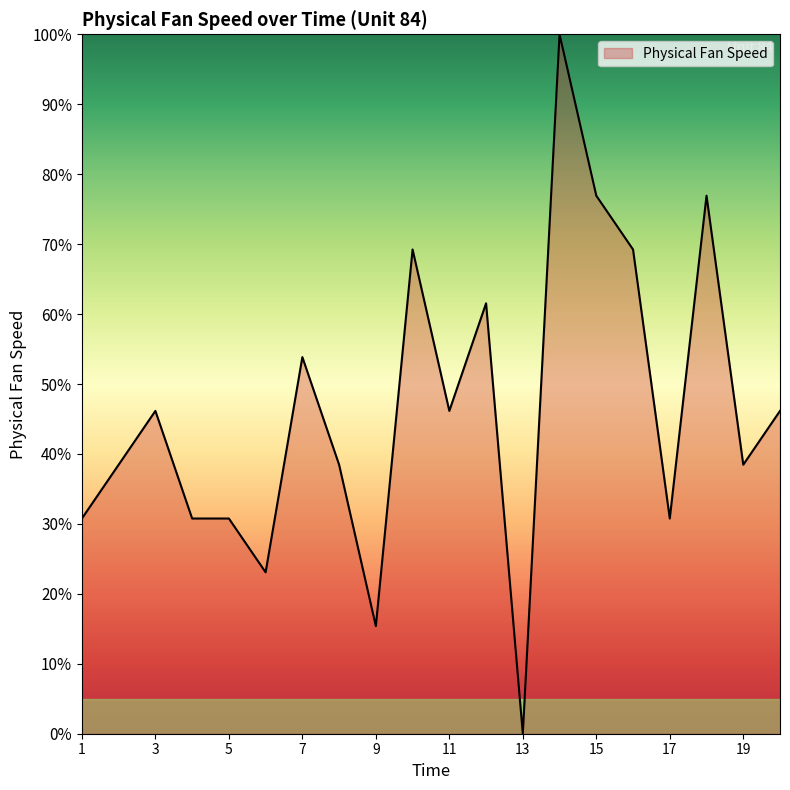

What is the maximum value shown in the chart?

100.0